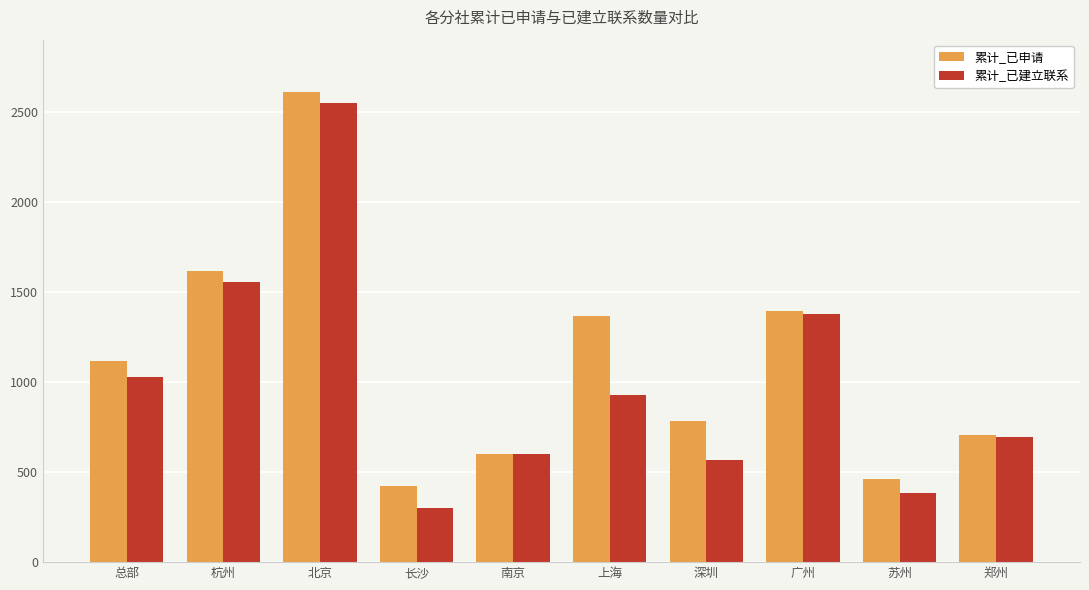

What is the difference between the second highest and minimum values in the 累计_已建立联系 series?

1254